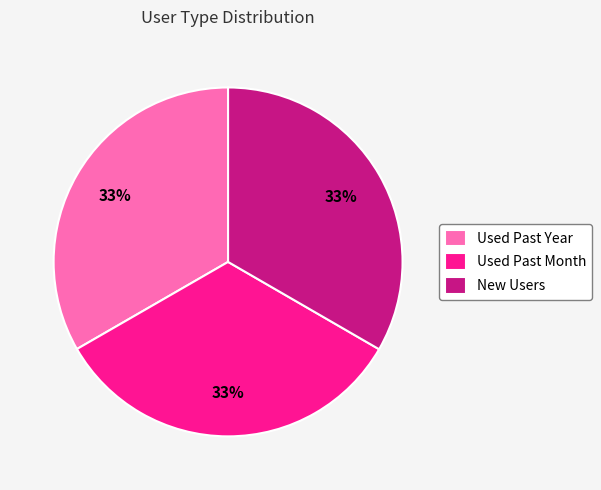

How many slices are in this pie chart?

3